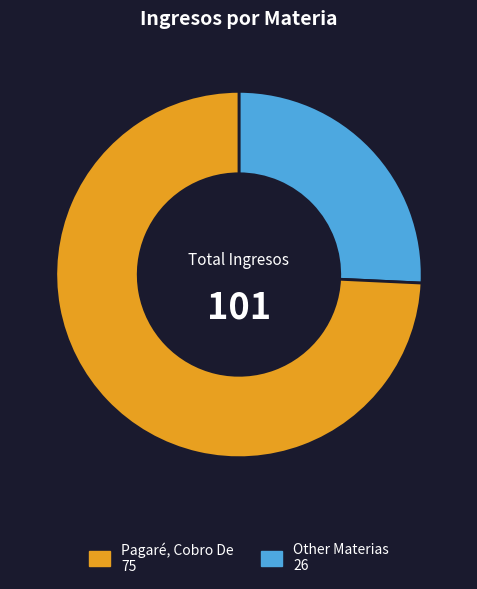

How many slices are in this pie chart?

2